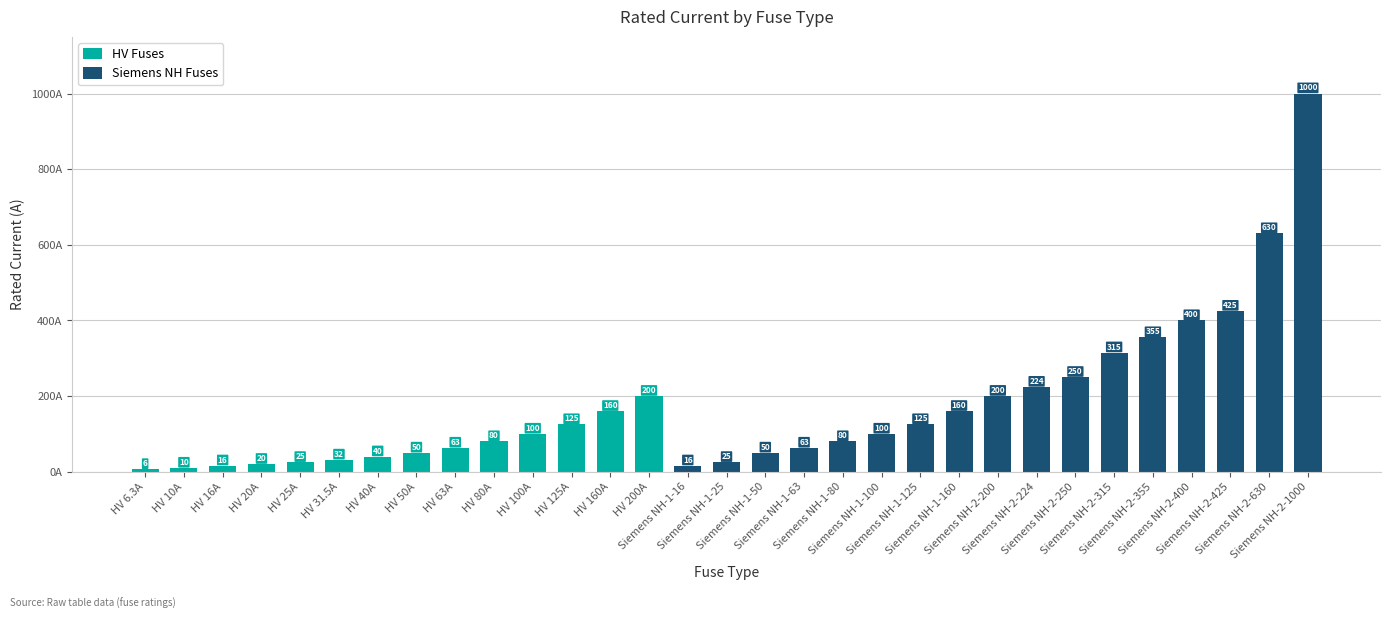

The value at HV 63A is 20.1. True or false?

False